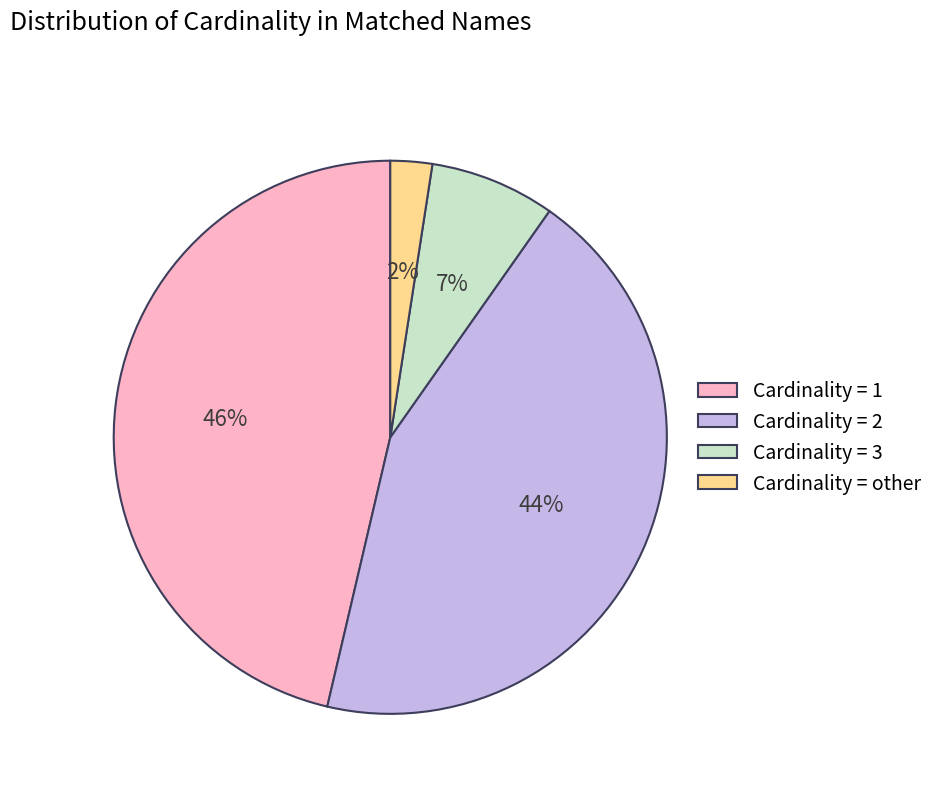

To the nearest percent, what is the average slice percentage?

25%